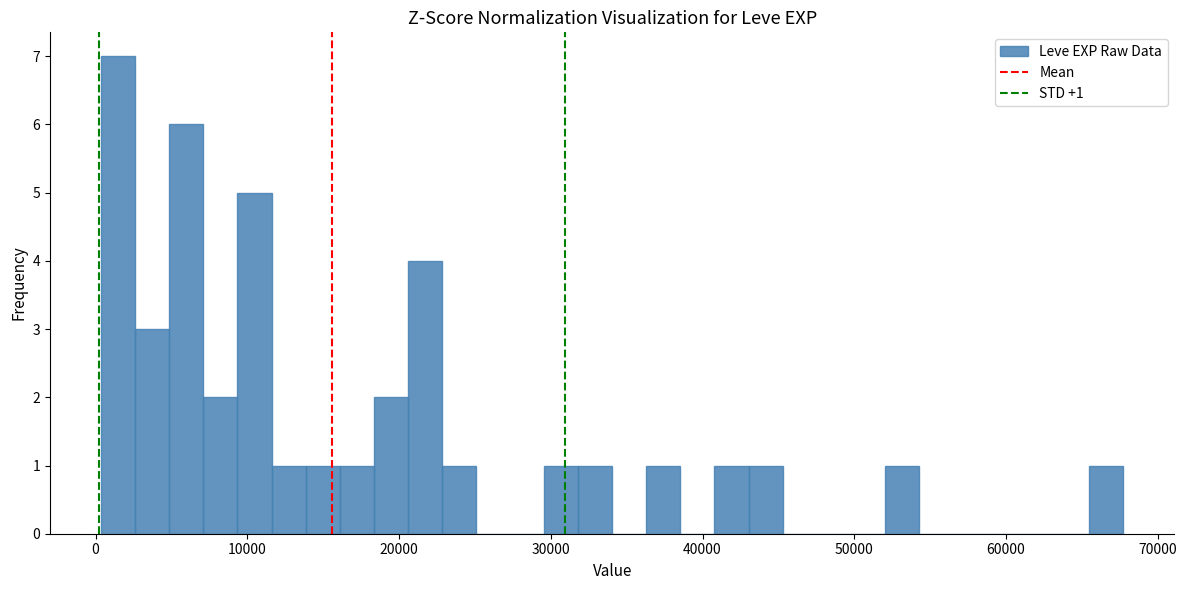

Around what value on the x-axis is the tallest bar? Give the approximate position of its centre, as read against the axis.

1000